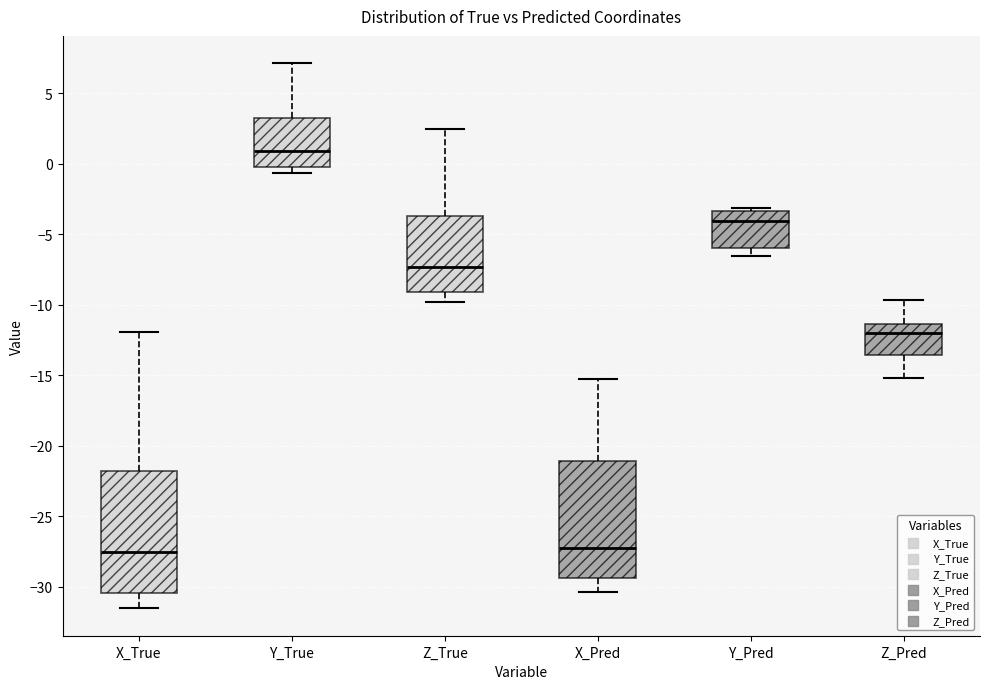

Reading left to right, transcribe this box plot: for each box, give where its median line is, the range the box spans, and where its two whiskers end, as read against the y-axis. The values are not printed on the chart, so give them approximately, as read against the axis.

X_True: median -27.5, box -30.5 to -22.0, whiskers -31.5 to -12.0
Y_True: median 1.0, box 0.0 to 3.0, whiskers -0.5 to 7.0
Z_True: median -7.5, box -9.0 to -3.5, whiskers -10.0 to 2.5
X_Pred: median -27.0, box -29.5 to -21.0, whiskers -30.5 to -15.5
Y_Pred: median -4.0, box -6.0 to -3.5, whiskers -6.5 to -3.0
Z_Pred: median -12.0, box -13.5 to -11.5, whiskers -15.0 to -9.5